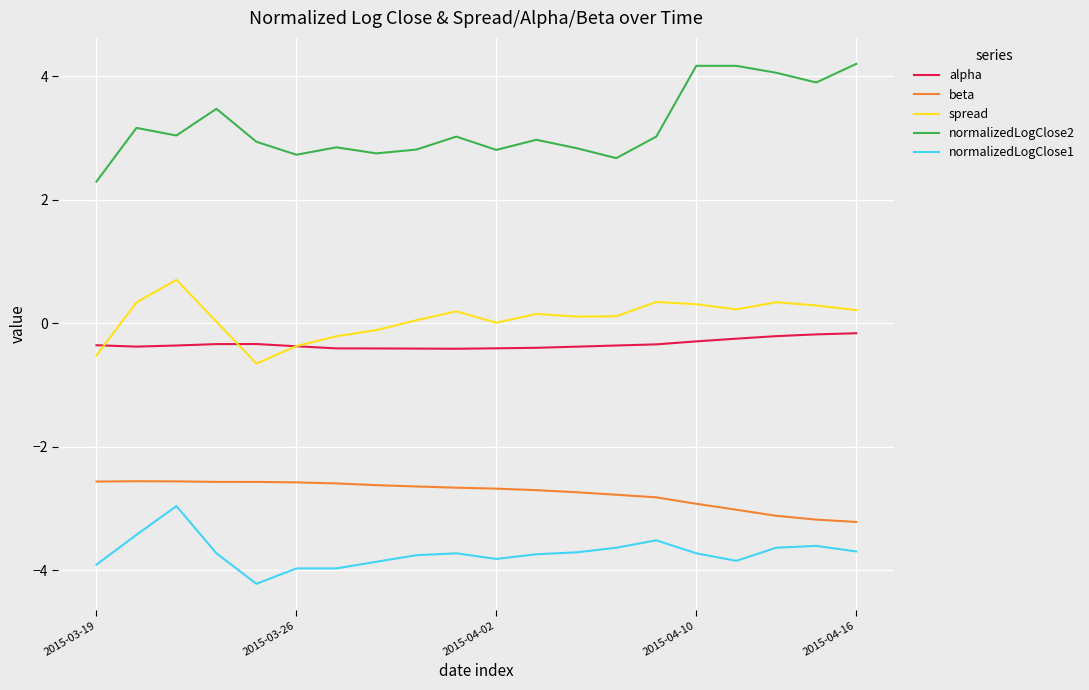

At how many categories does at least one series exceed -1?

20